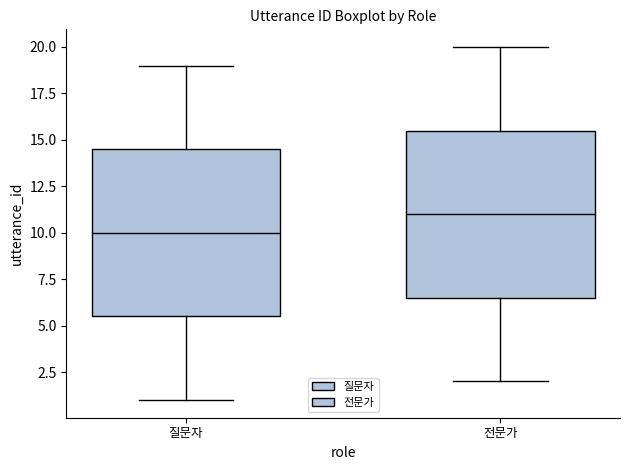

Where does the median line of the box for 전문가 sit on the y-axis? The values are not printed on the chart, so give them approximately, as read against the axis.

11.0